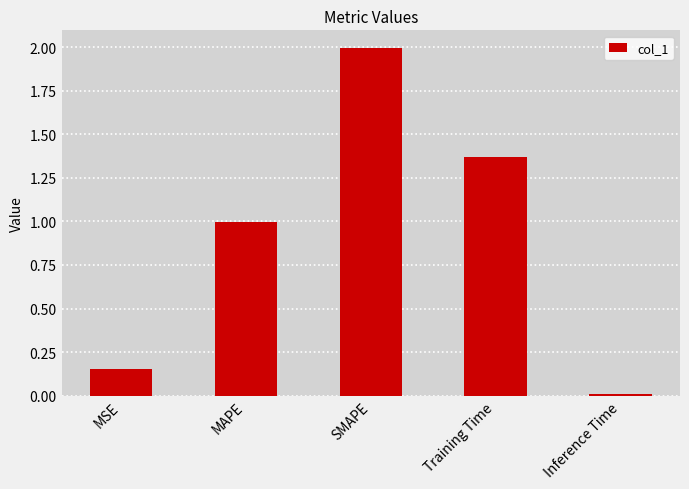

Which has a higher value, MAPE or SMAPE?

SMAPE